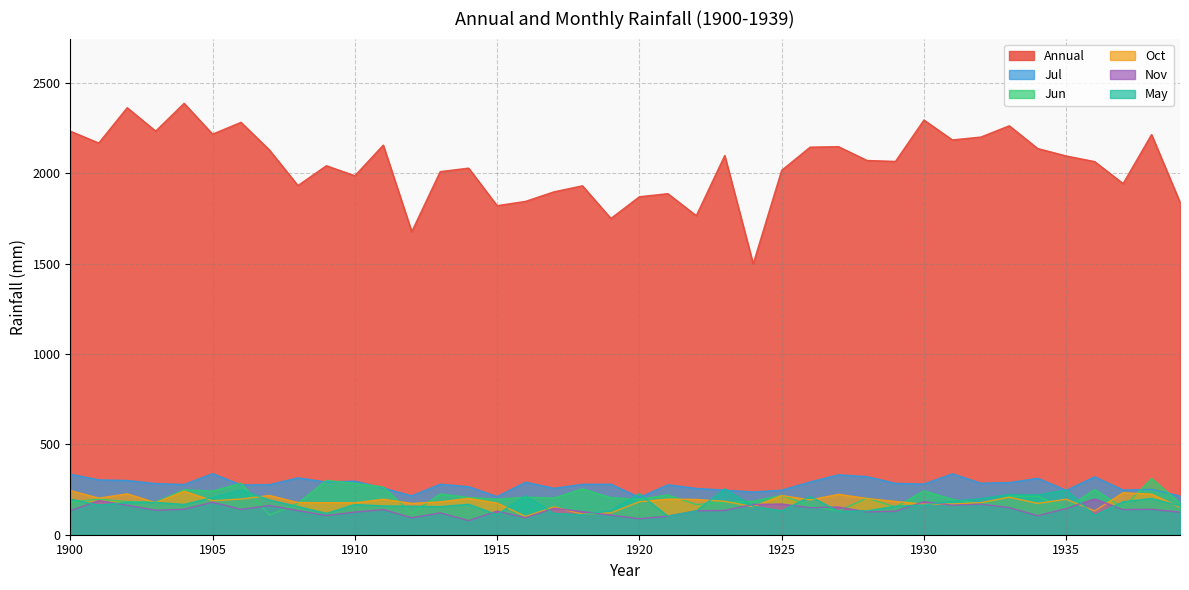

Which series has the largest total across all categories?

Annual